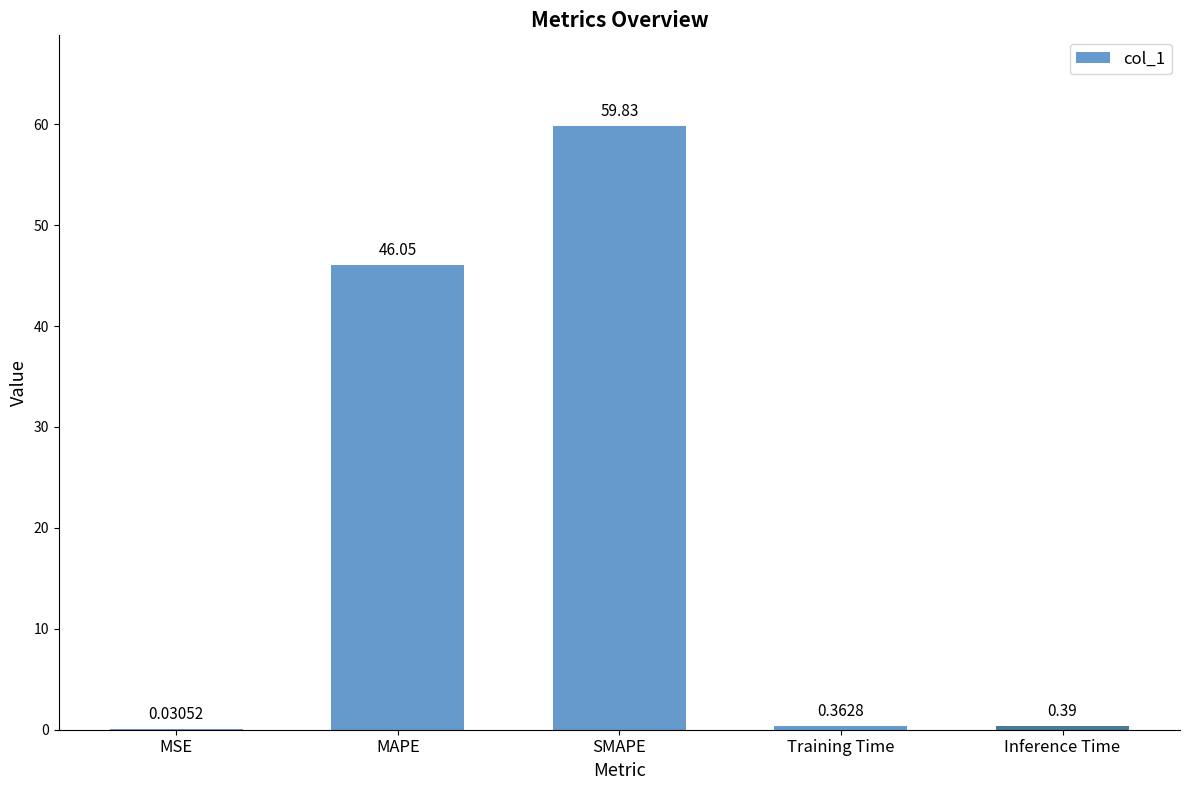

At which label is the value closest to 29?

MAPE